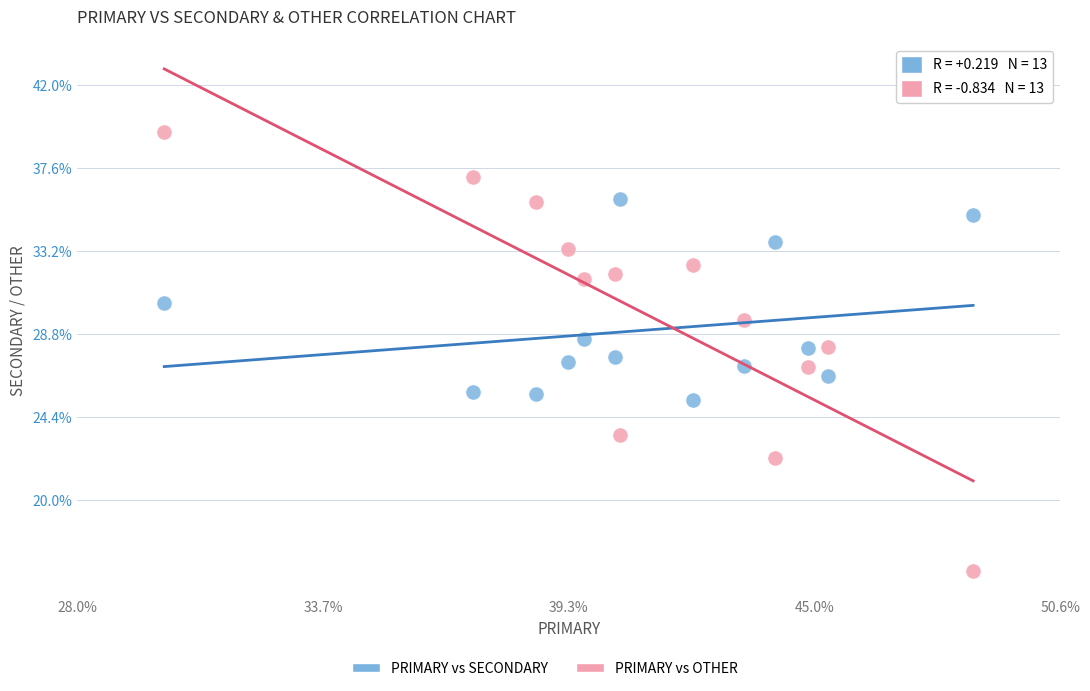

Across all data points, what is the range of Y values (max minus min)?

23.3